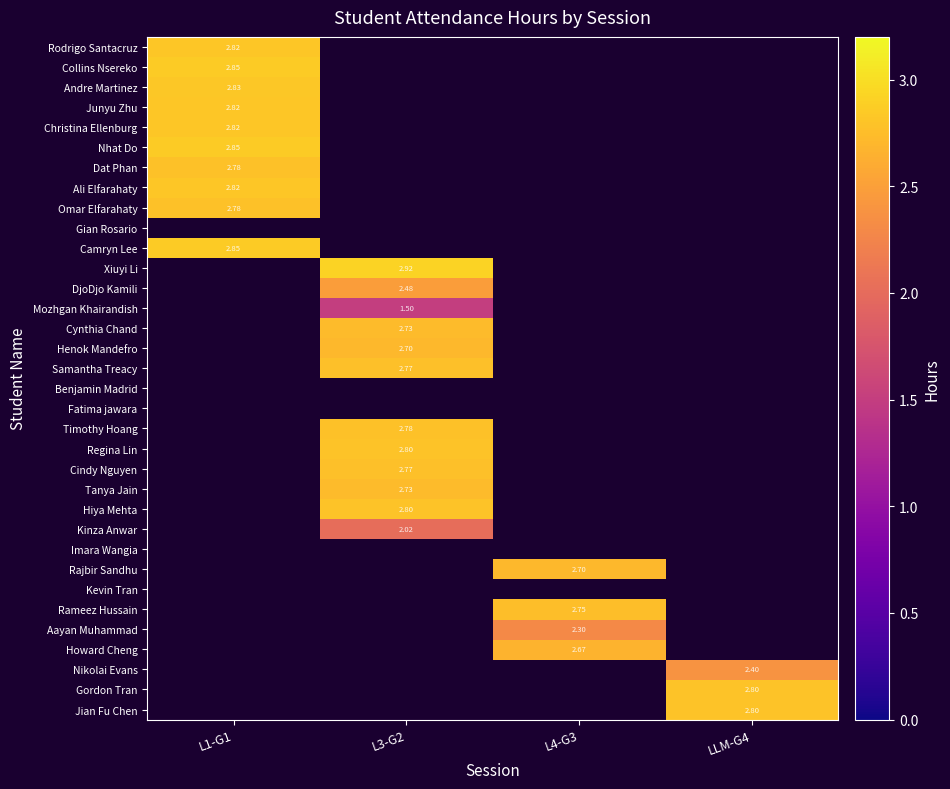

What is the maximum value shown in the chart?

2.9